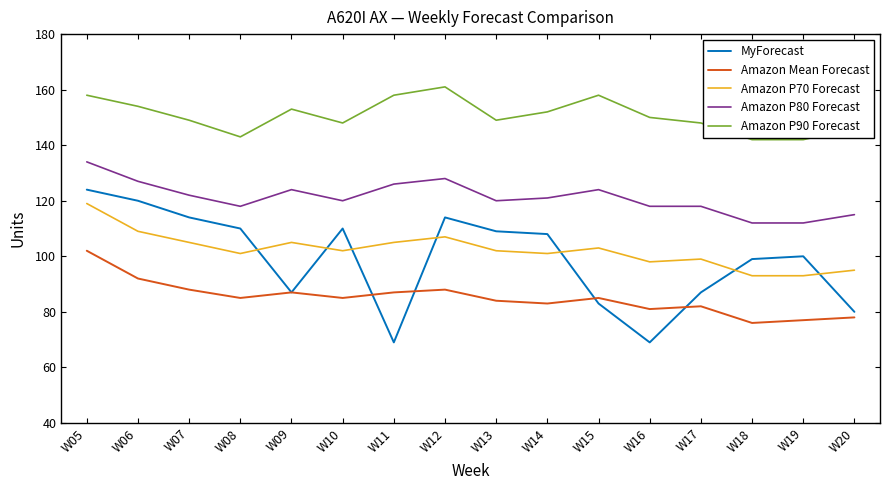

Reading right to left, list all the values displayed in this chart.

MyForecast: 80	100	99	87	69	83	108	109	114	69	110	87	110	114	120	124
Amazon Mean Forecast: 78	77	76	82	81	85	83	84	88	87	85	87	85	88	92	102
Amazon P70 Forecast: 95	93	93	99	98	103	101	102	107	105	102	105	101	105	109	119
Amazon P80 Forecast: 115	112	112	118	118	124	121	120	128	126	120	124	118	122	127	134
Amazon P90 Forecast: 146	142	142	148	150	158	152	149	161	158	148	153	143	149	154	158